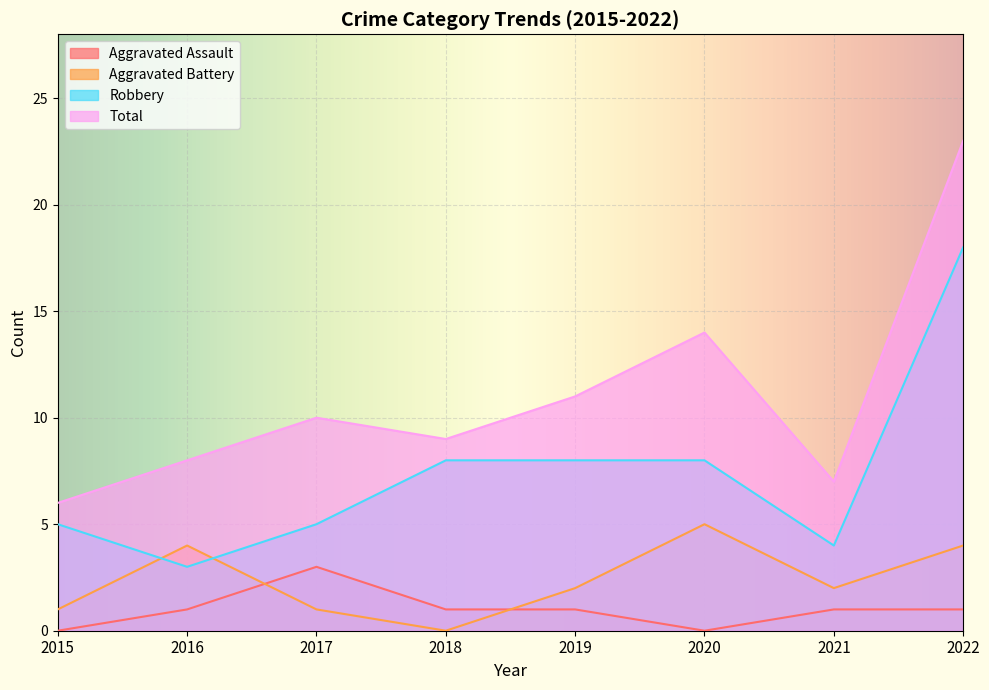

How many values in the Aggravated Assault series exceed 1?

1